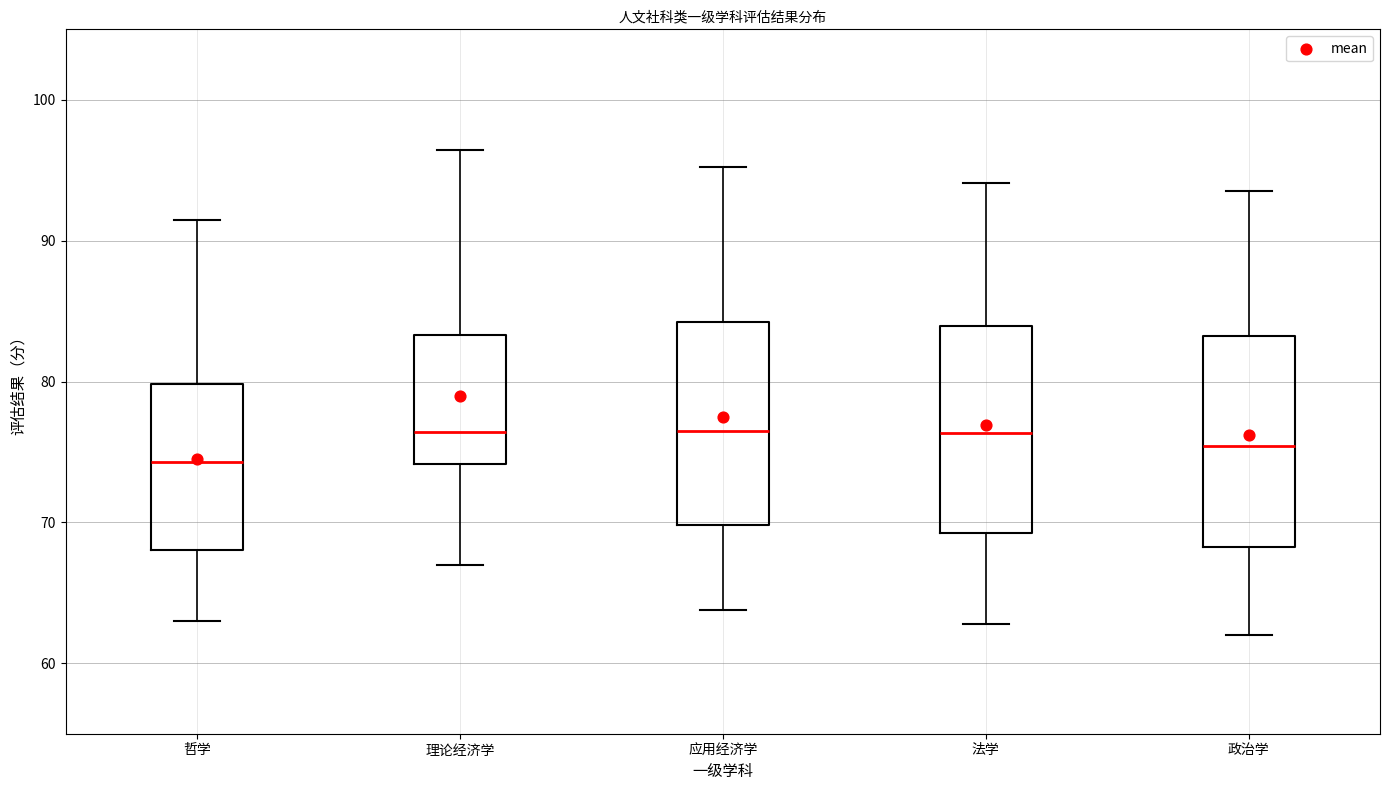

Where is the upper edge of the box for 理论经济学 on the y-axis? The values are not printed on the chart, so give them approximately, as read against the axis.

83